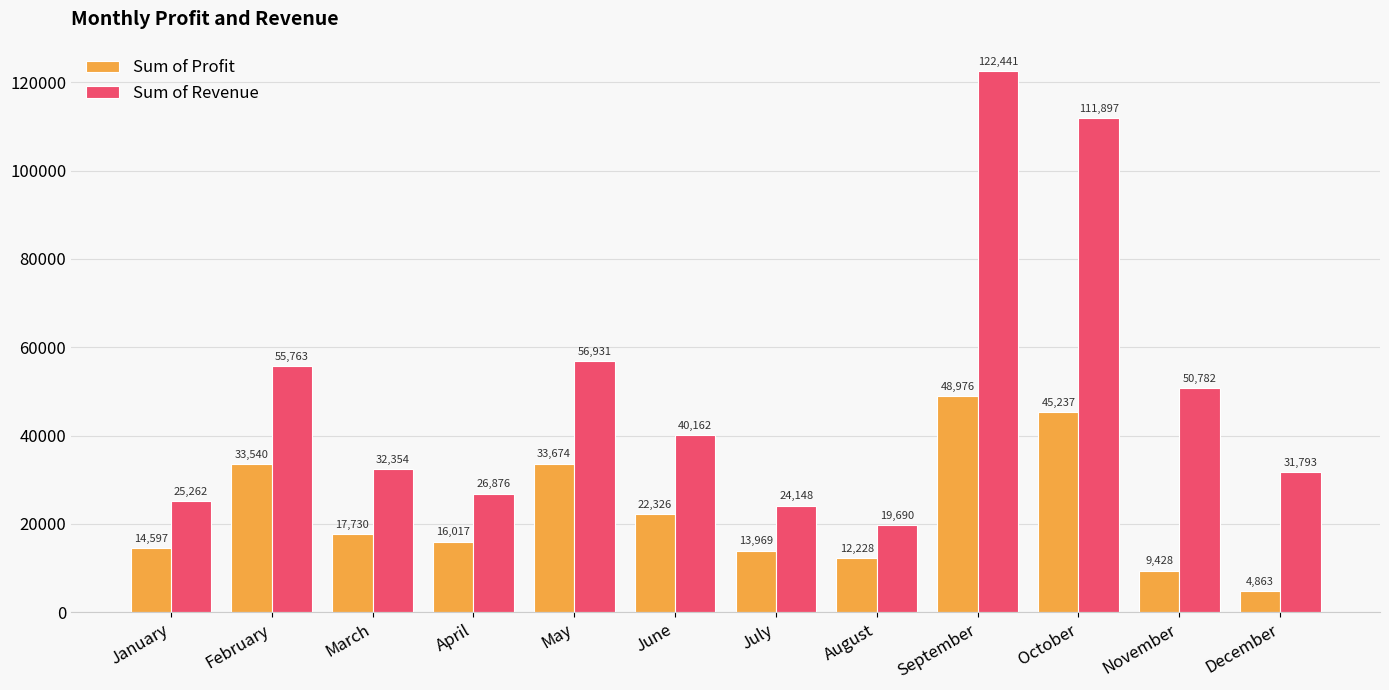

True or false: Sum of Profit has a value of 13726.8 at February.

False